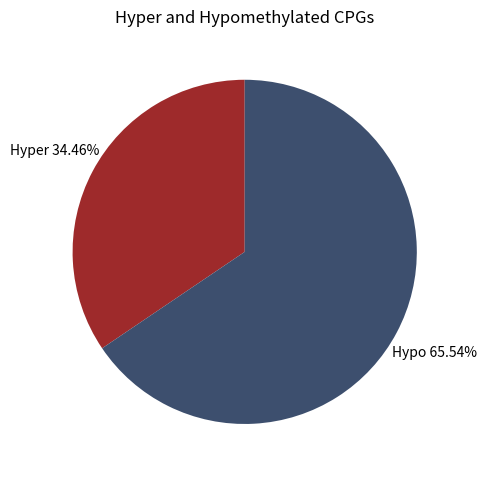

Which category has the smallest portion of the pie?

Hyper